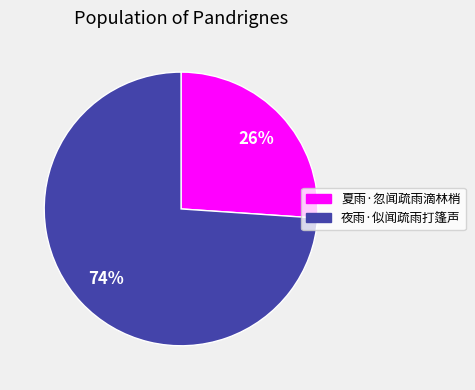

To the nearest percent, what is the combined percentage of 夜雨·似闻疏雨打篷声 and 夏雨·忽闻疏雨滴林梢?

100%